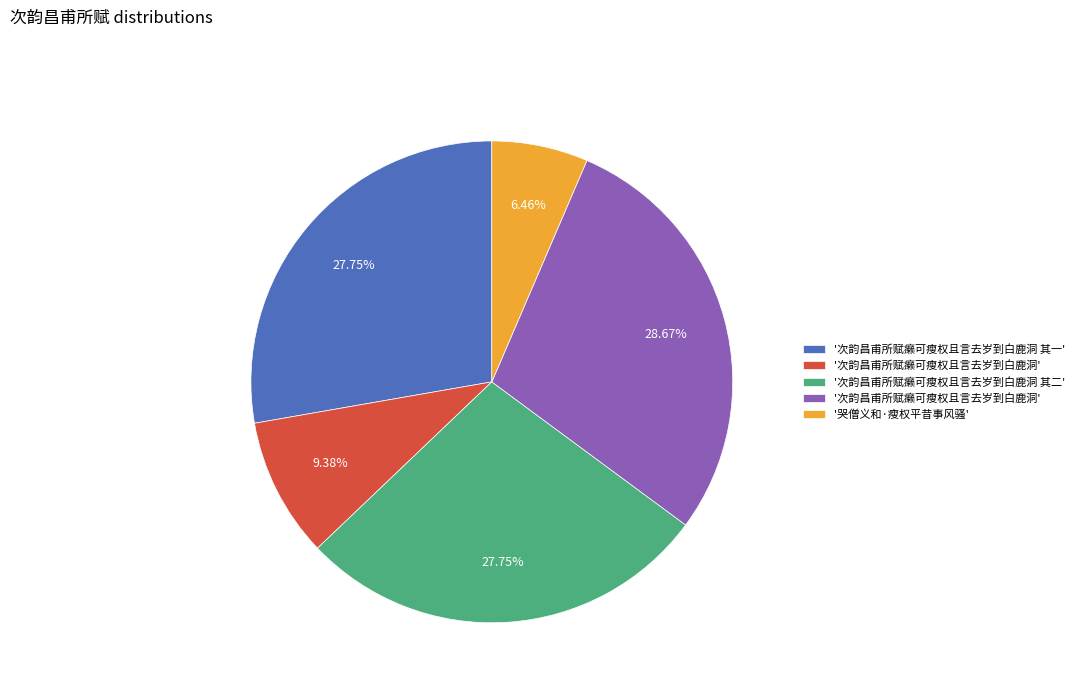

Is there a majority slice in this chart?

No